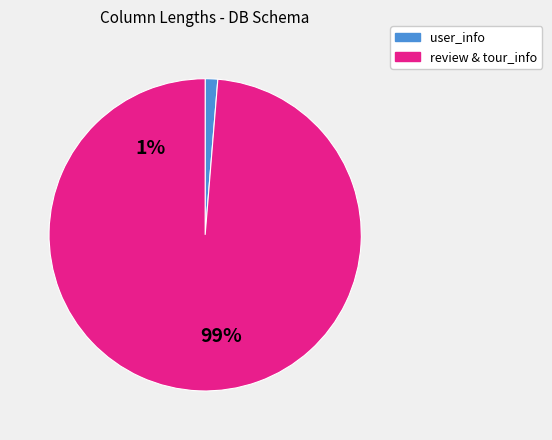

The TOUR_COM slice represents 1% of the pie. True or false?

False